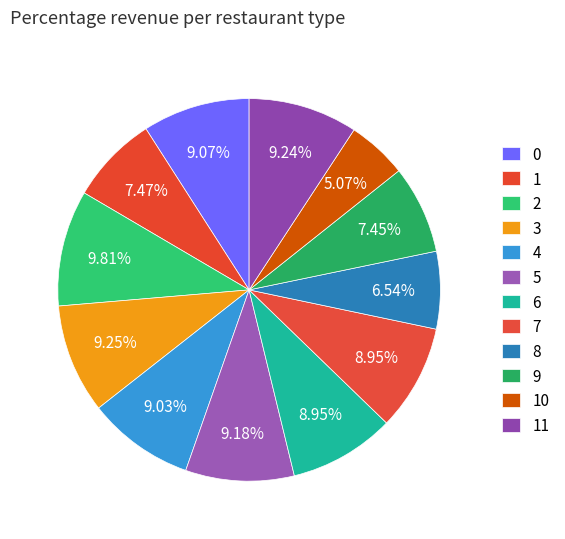

Is 11 the majority of the pie?

No